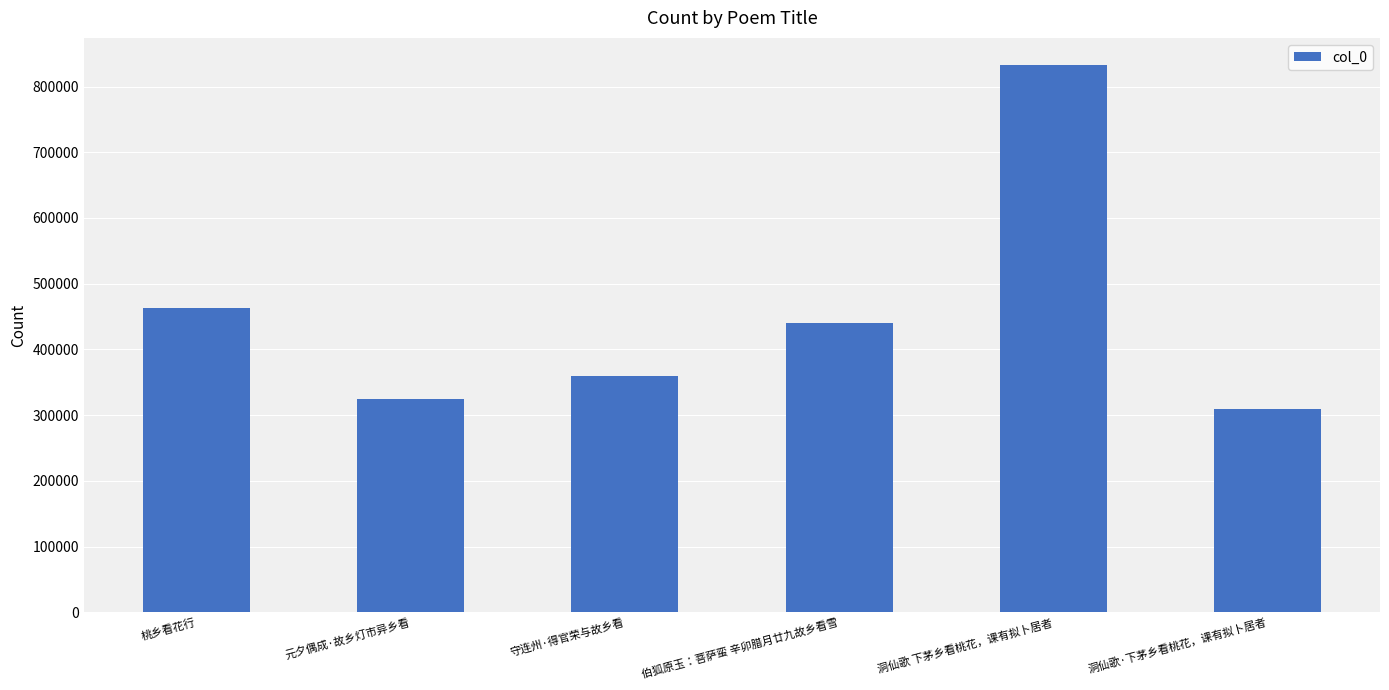

Are the bars grouped side by side (vs. stacked)?

No